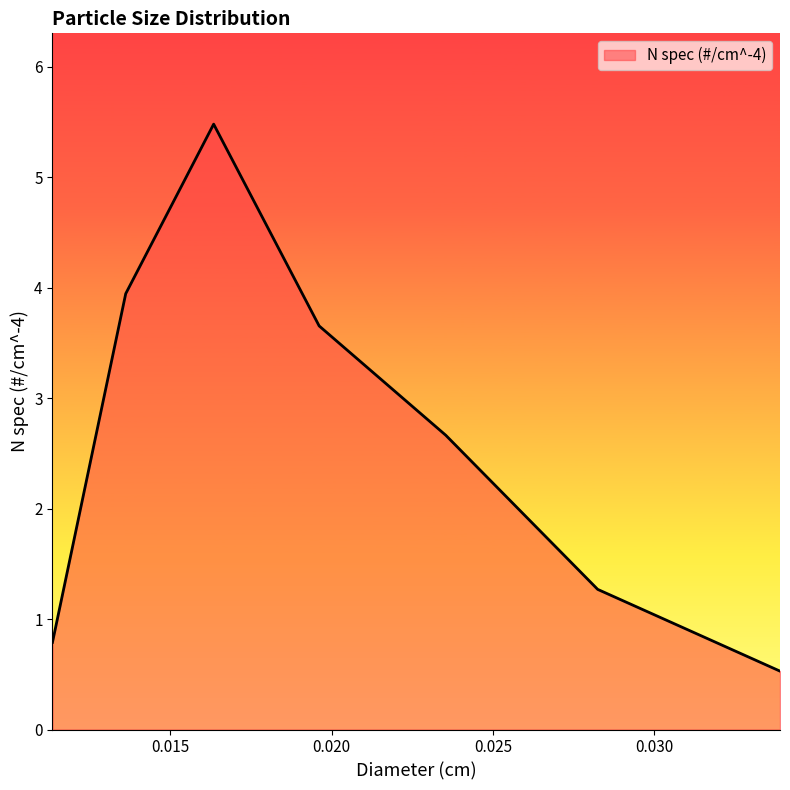

What is the difference between the maximum and minimum values?

5.0